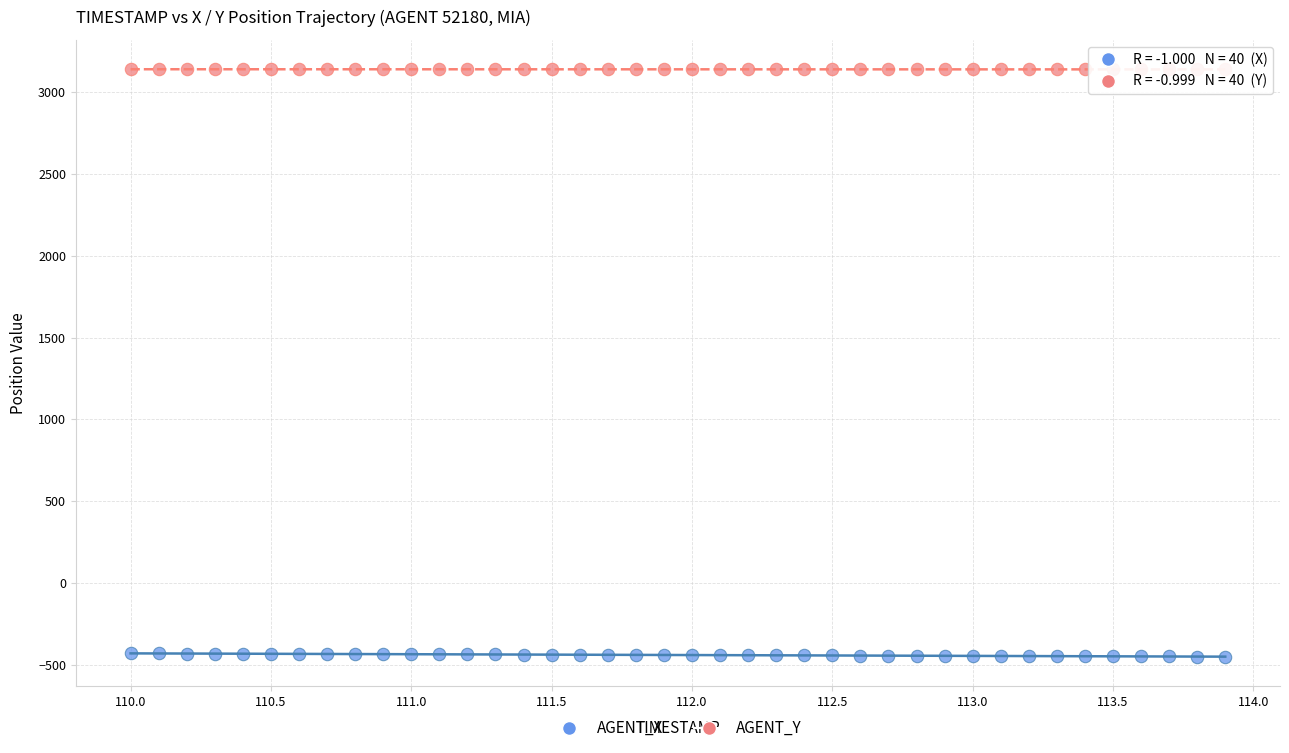

Which series contains the highest Y value?

AGENT_Y